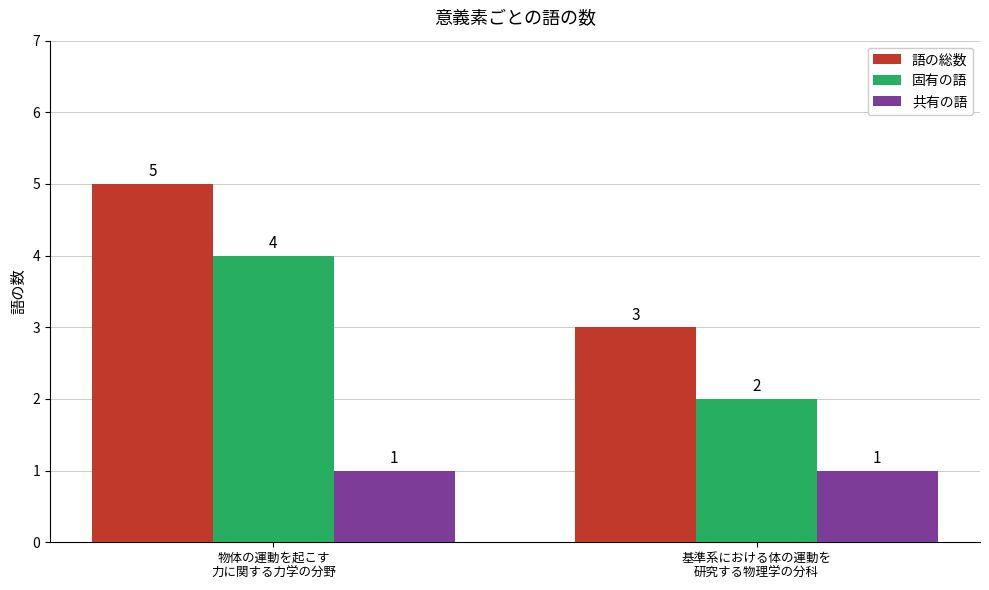

True or false: 固有の語 has a value of 1 at 基準系における体の運動を
研究する物理学の分科.

False